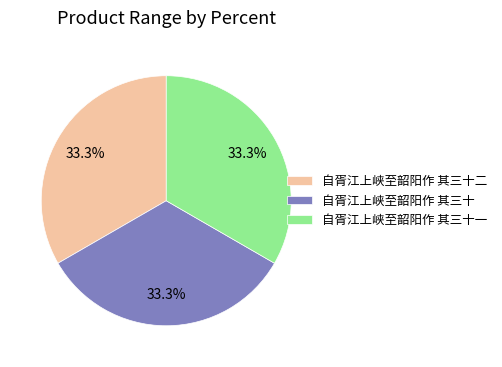

How much of the chart is everything except 自胥江上峡至韶阳作 其三十?

66.7%